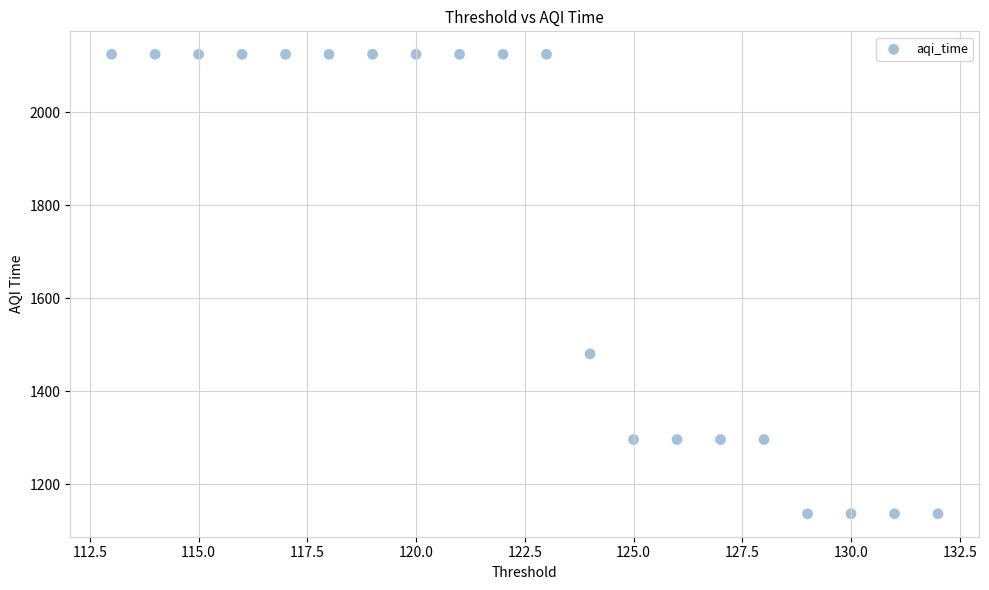

What Y value in the scatter plot is closest to 1630?

1480.8